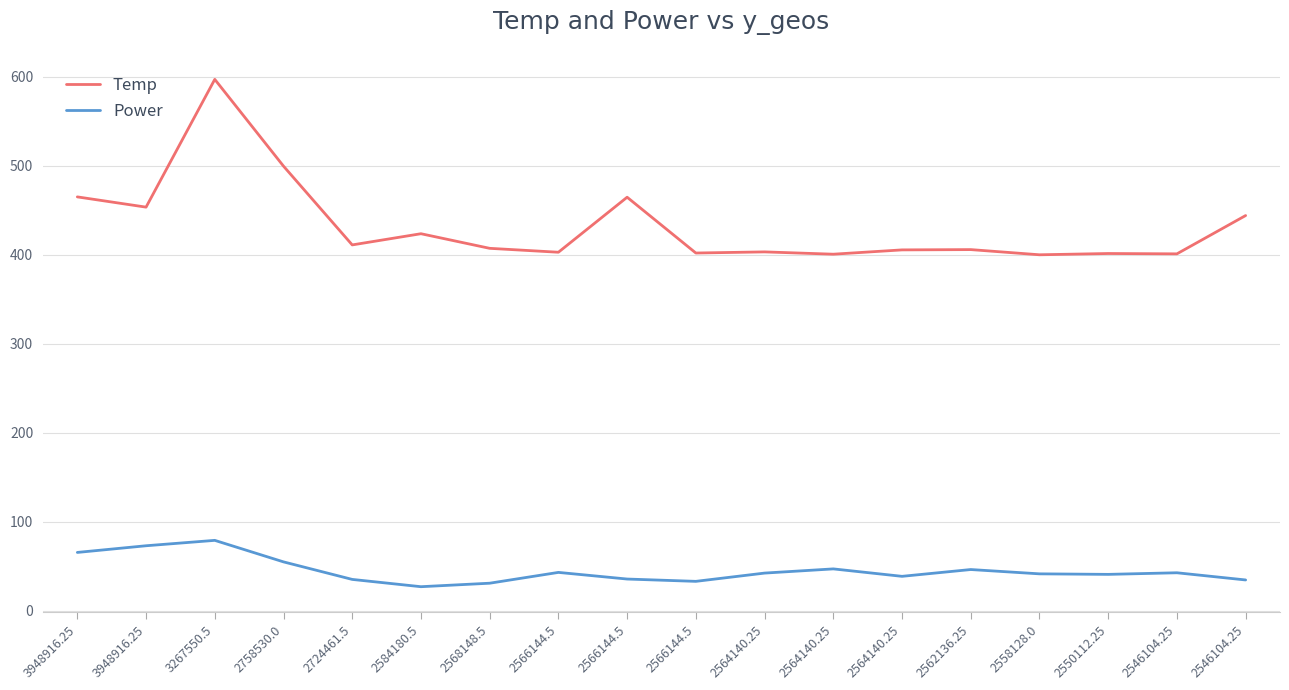

How many values in the Power series exceed 42?

9